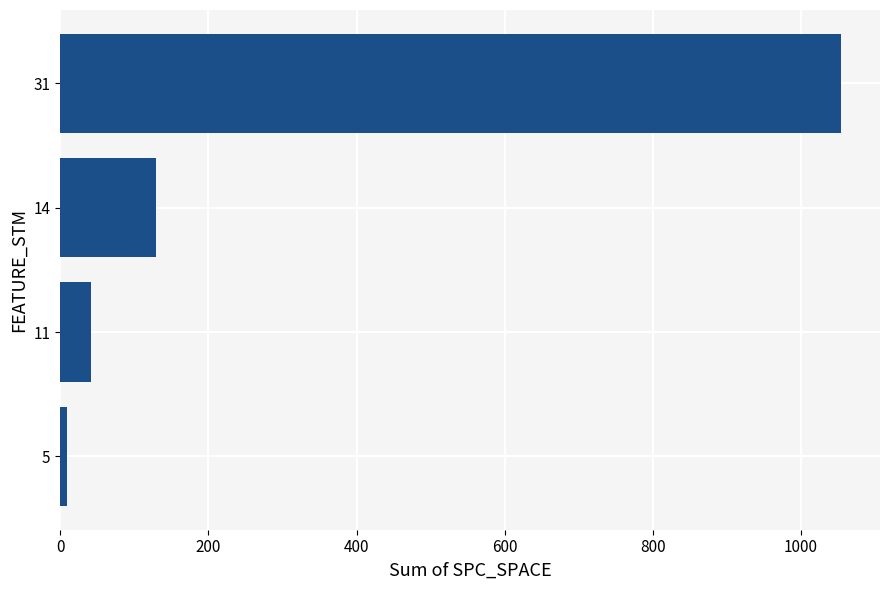

Rank the categories by value from highest to lowest.

31, 14, 11, 5